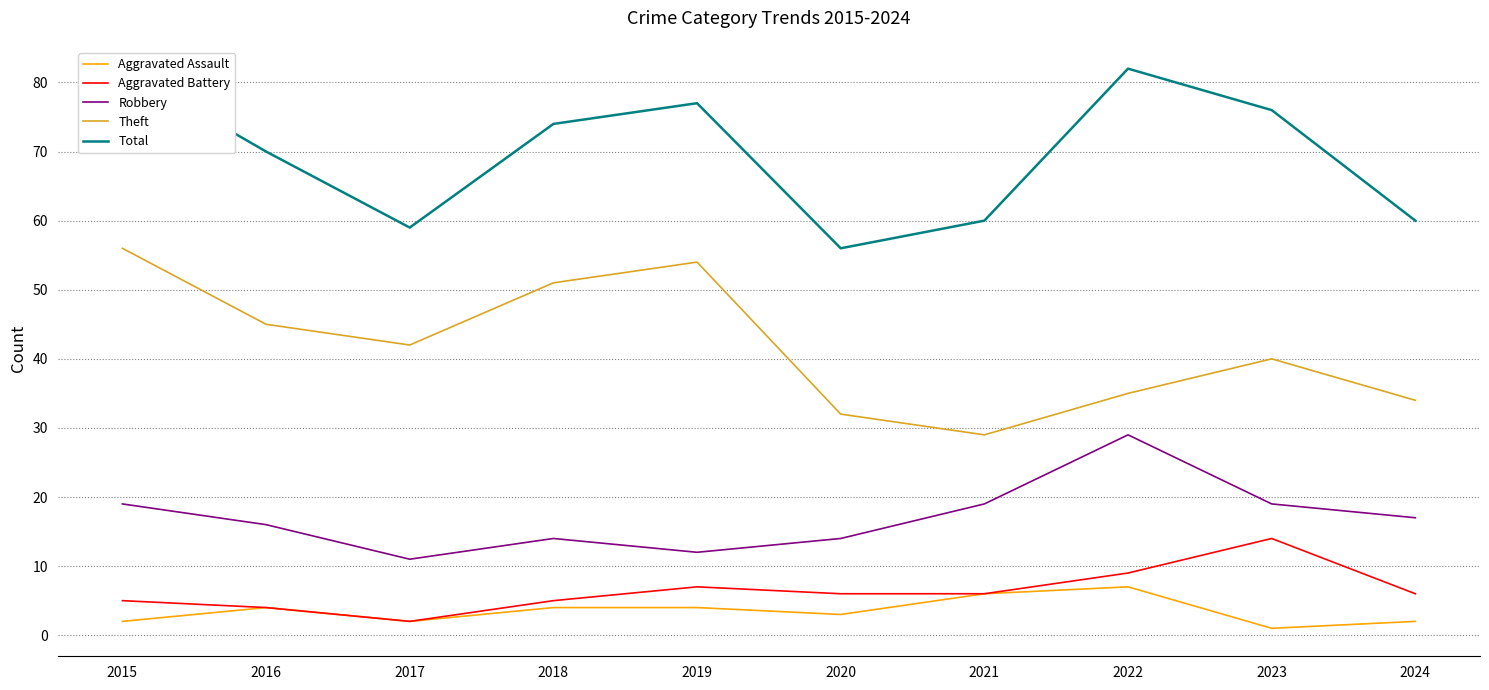

What is the sum of all Aggravated Assault values?

35